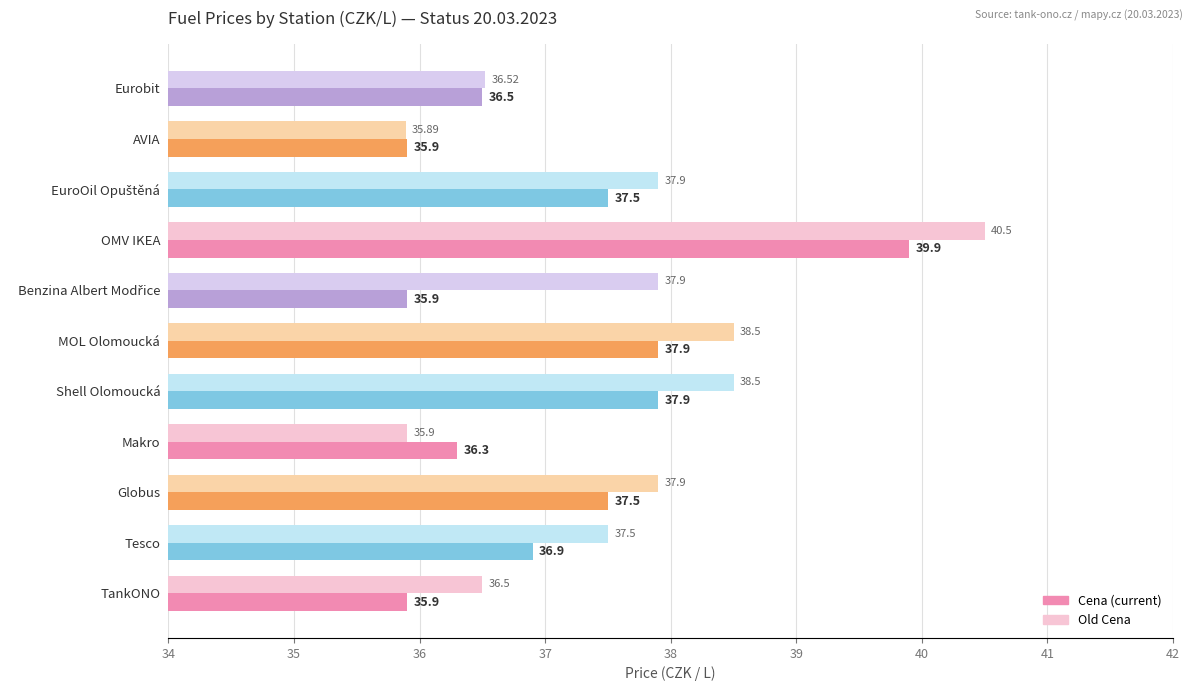

What is the spread (max minus min) of values at MOL Olomoucká?

0.6